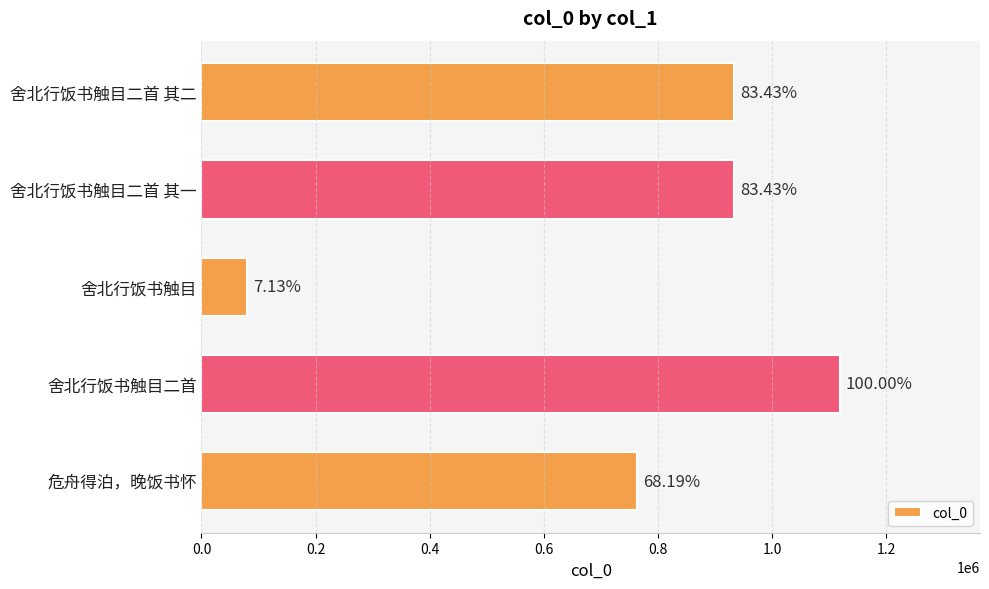

How many bars are there in total?

5